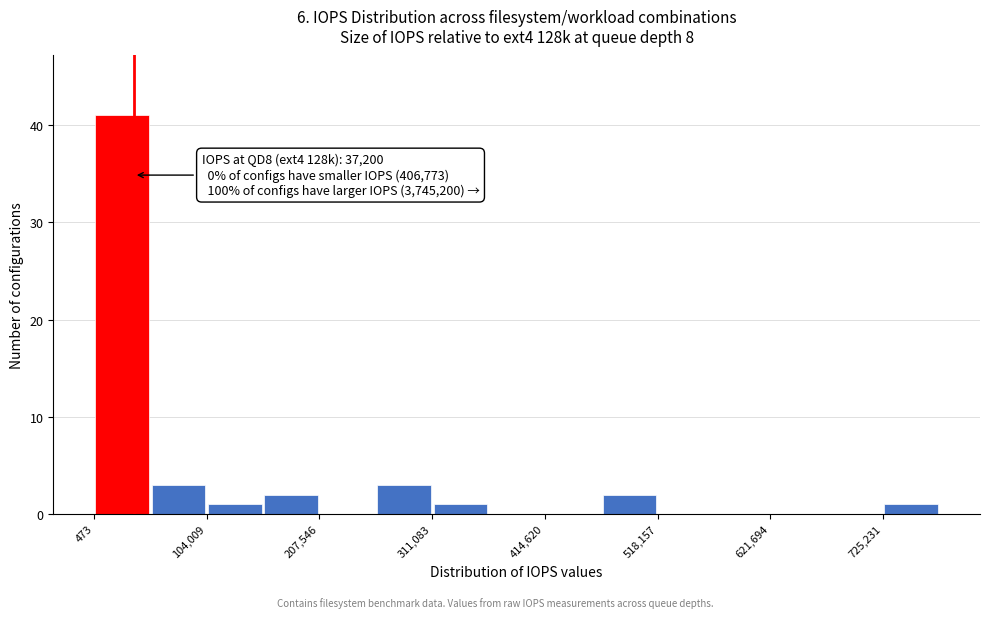

Read against the x-axis, roughly where is the centre of the tallest bar?

20000